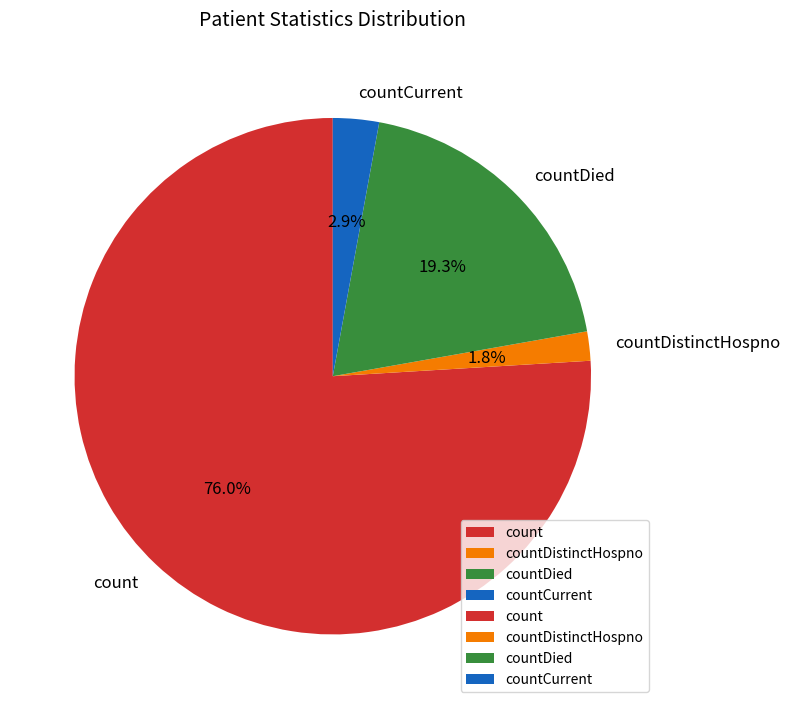

To the nearest percent, what is the difference between the largest and smallest slice percentages?

74%